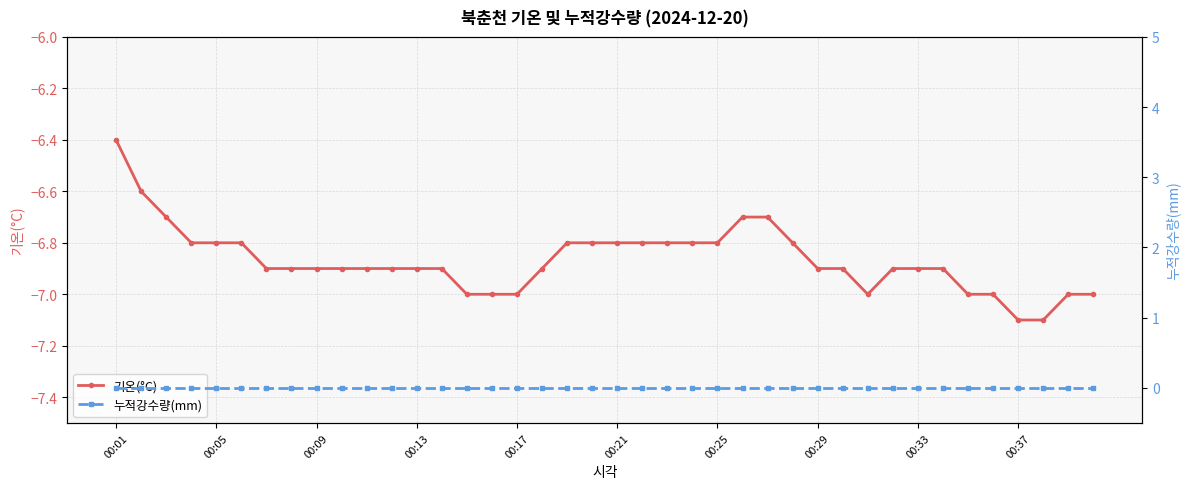

Reading left to right, transcribe all the data shown in this chart.

기온(°C): -6.4	-6.6	-6.7	-6.8	-6.8	-6.8	-6.9	-6.9	-6.9	-6.9	-6.9	-6.9	-6.9	-6.9	-7.0	-7.0	-7.0	-6.9	-6.8	-6.8	-6.8	-6.8	-6.8	-6.8	-6.8	-6.7	-6.7	-6.8	-6.9	-6.9	-7.0	-6.9	-6.9	-6.9	-7.0	-7.0	-7.1	-7.1	-7.0	-7.0
누적강수량(mm): 0.0	0.0	0.0	0.0	0.0	0.0	0.0	0.0	0.0	0.0	0.0	0.0	0.0	0.0	0.0	0.0	0.0	0.0	0.0	0.0	0.0	0.0	0.0	0.0	0.0	0.0	0.0	0.0	0.0	0.0	0.0	0.0	0.0	0.0	0.0	0.0	0.0	0.0	0.0	0.0